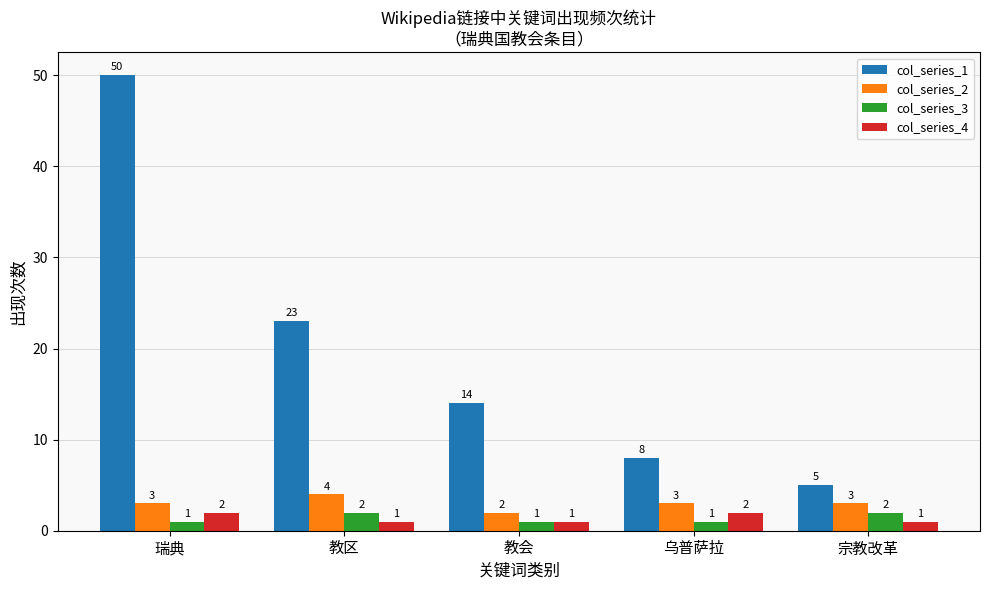

Which series changed the most between 教区 and 宗教改革?

col_series_1